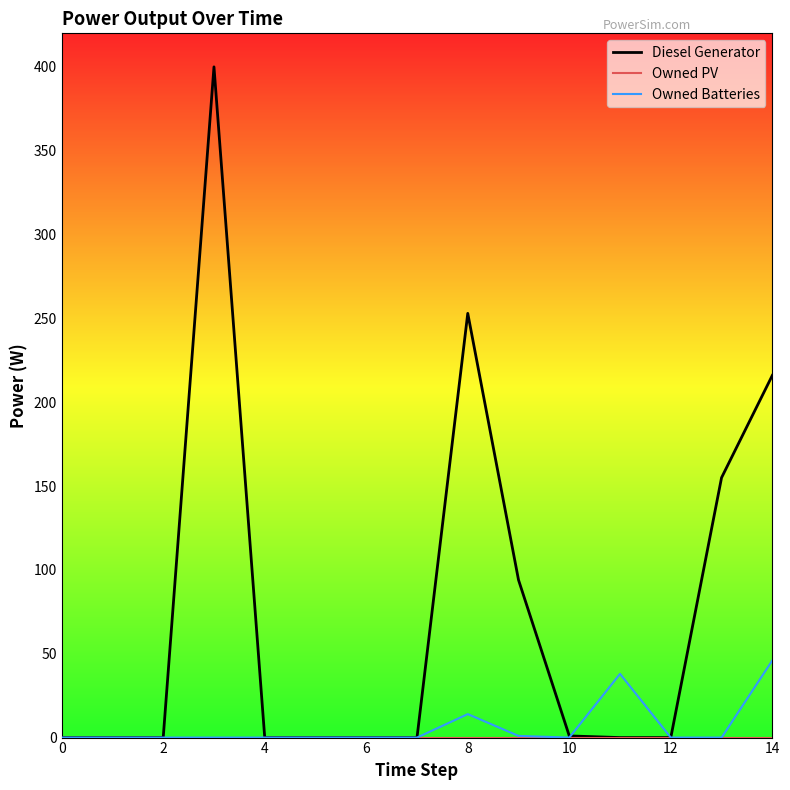

Does the chart have visible grid lines?

No